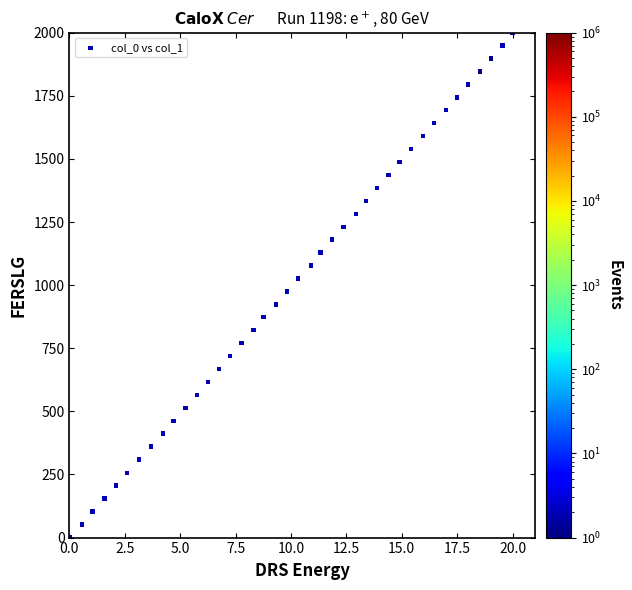

What is the range of X values (max minus min)?

20.0